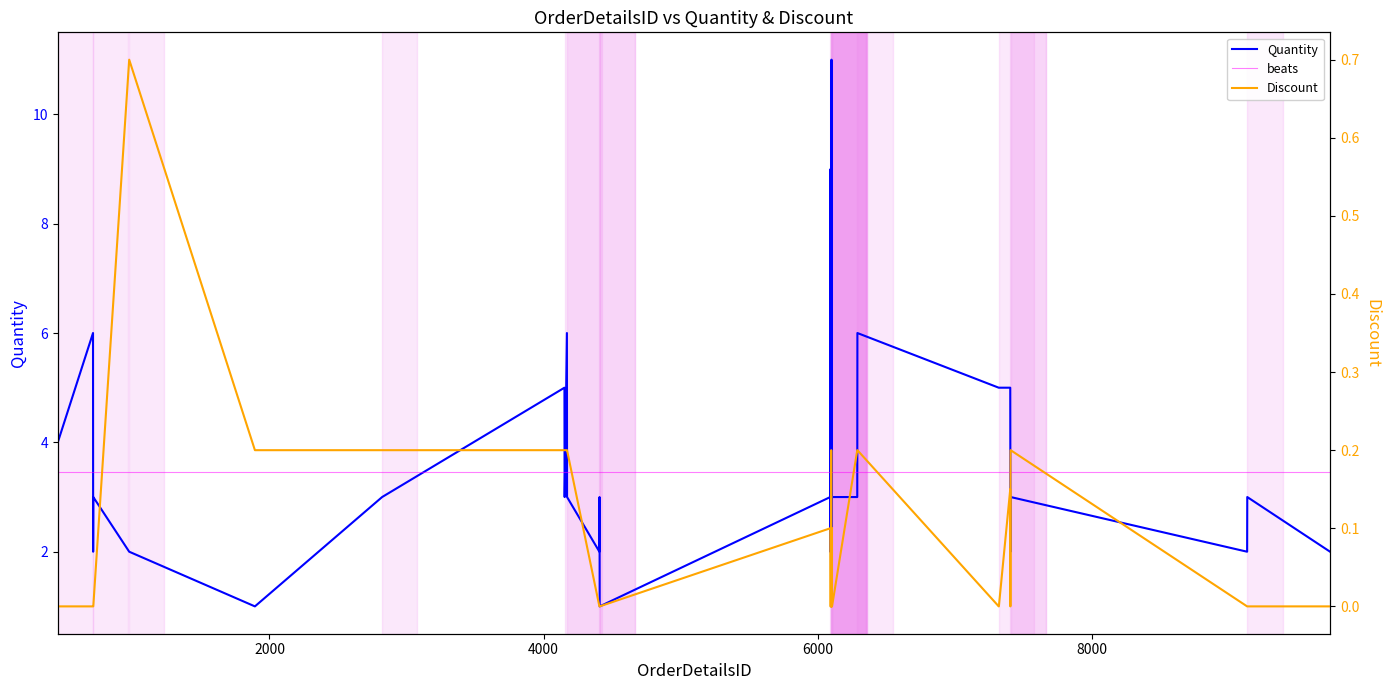

What is the lowest value of the Quantity series?

1